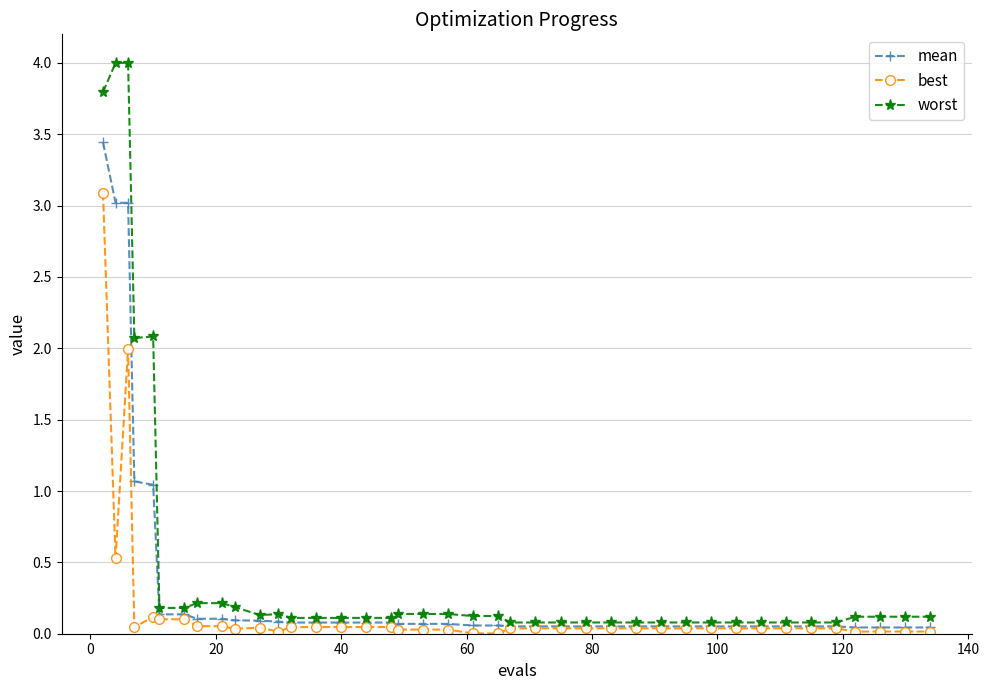

What is the average value of the worst series?

0.5